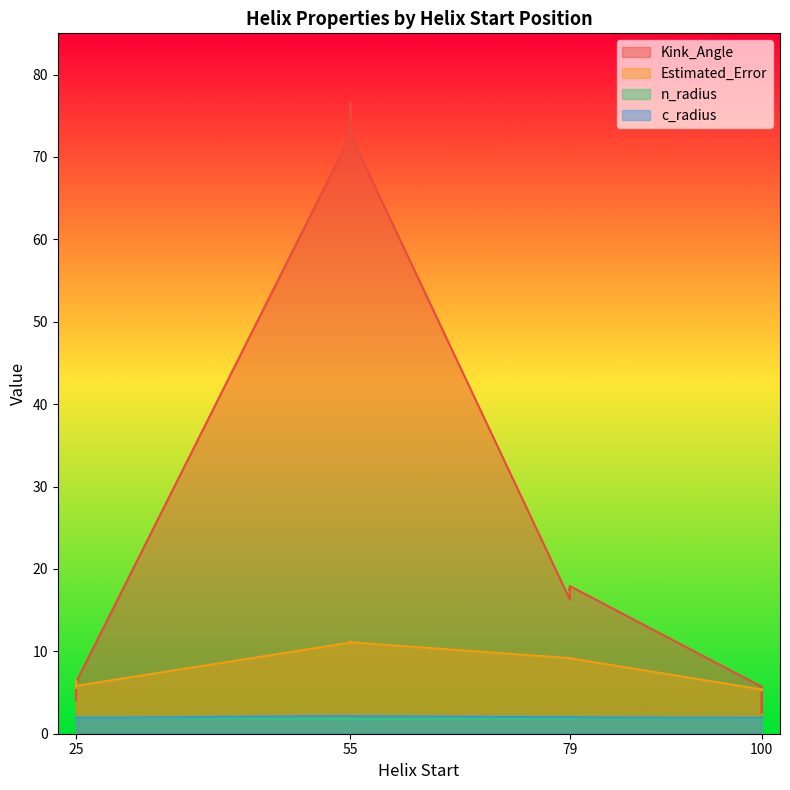

Does the chart have visible grid lines?

No